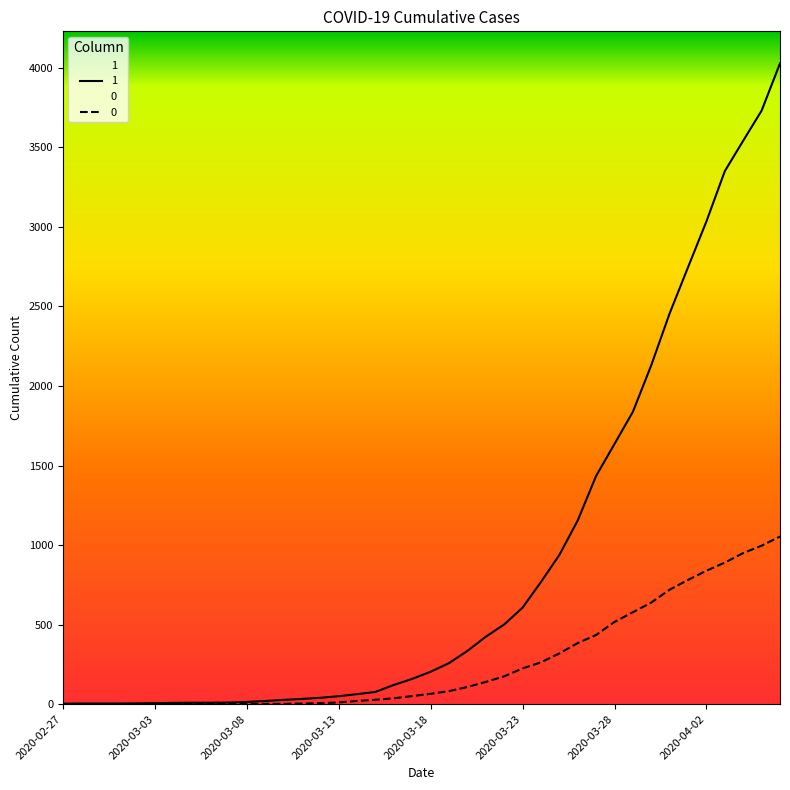

Which series has the largest total across all categories?

1